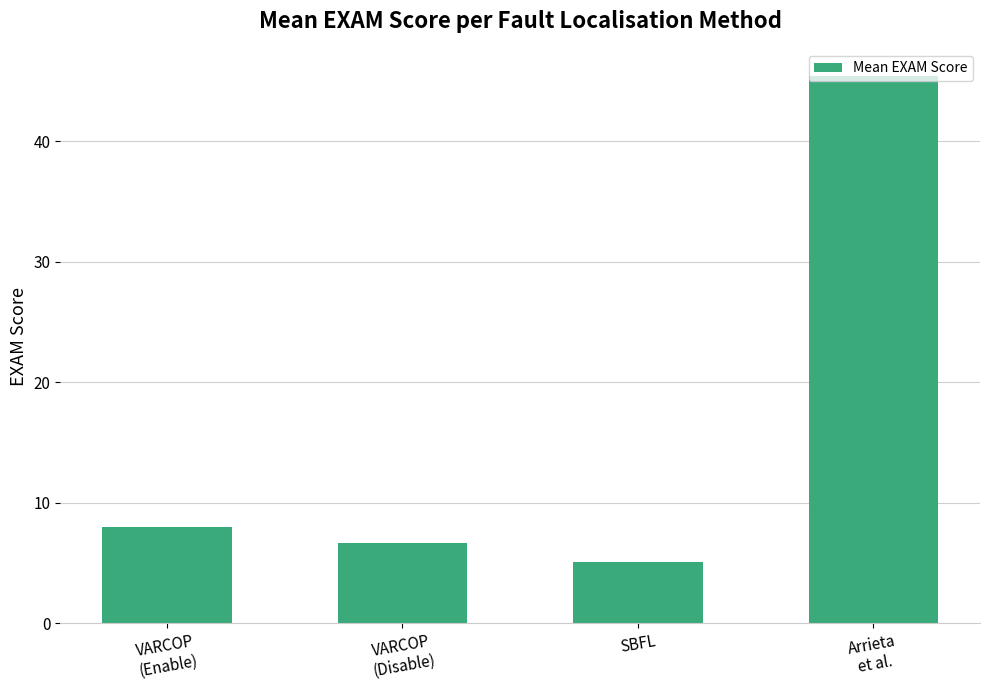

Where does the data first go above 8?

VARCOP
(Enable)